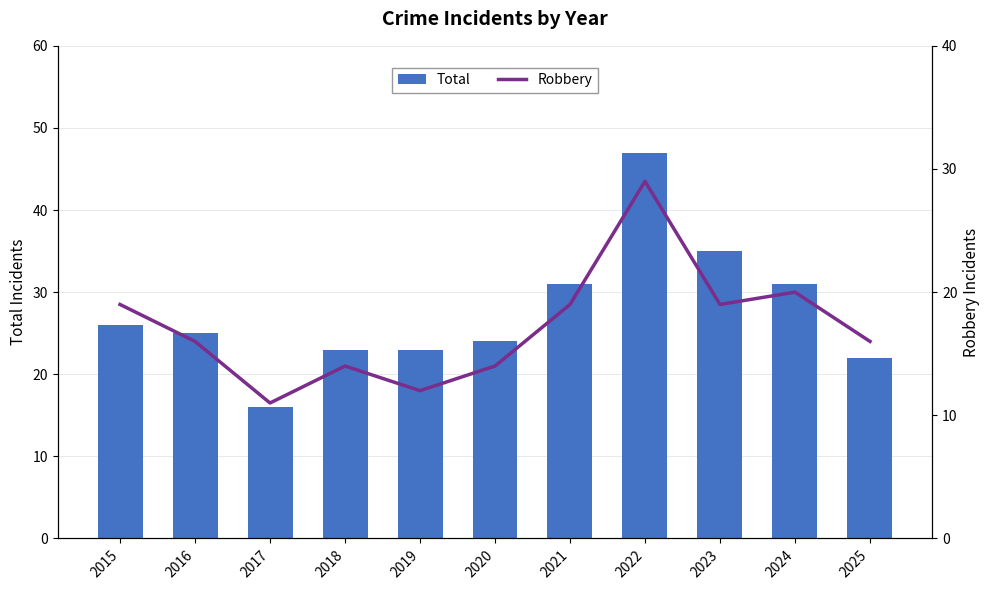

Are the bars horizontal?

No